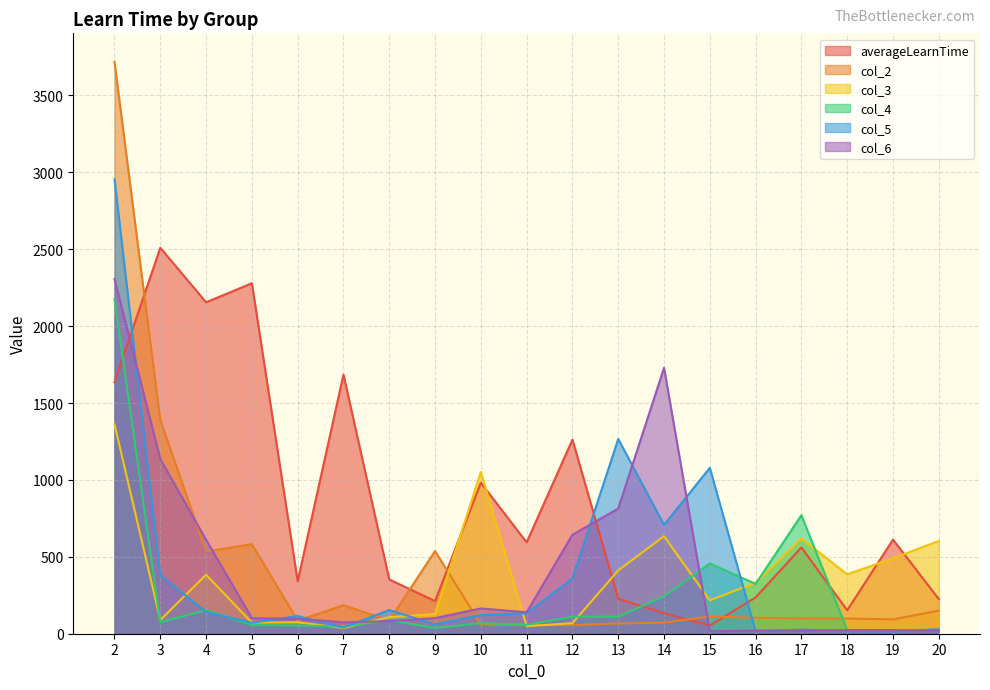

What is the difference between the maximum and minimum values in the averageLearnTime series?

2455.8